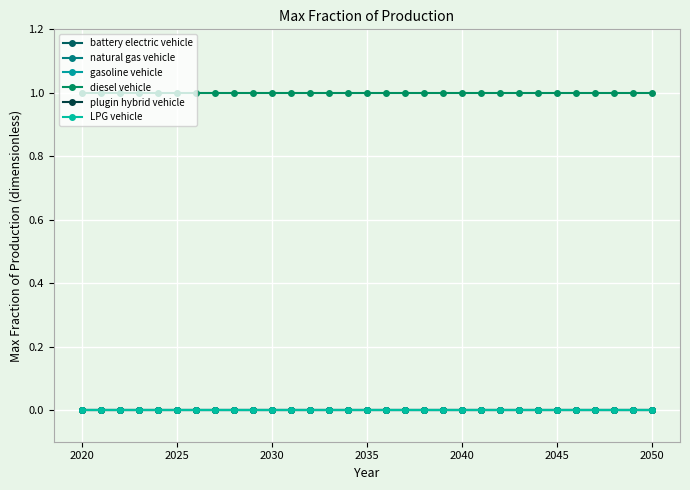

Does the chart have visible grid lines?

Yes